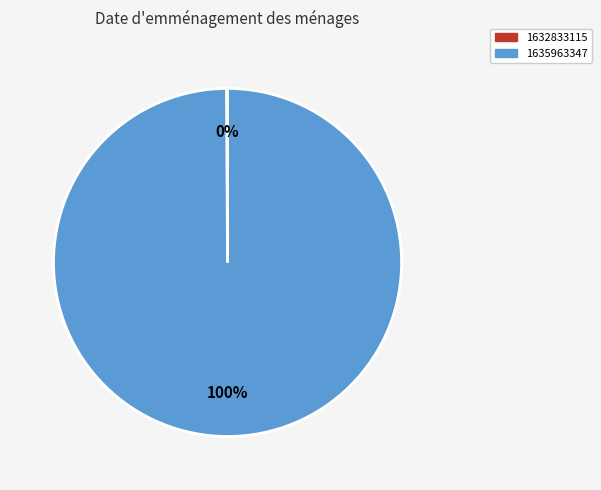

Does any single category account for the majority?

Yes